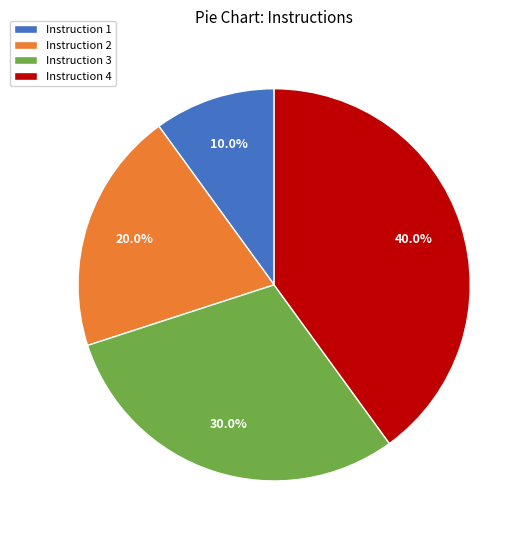

Between Instruction 3 and Instruction 4, which is larger?

Instruction 4